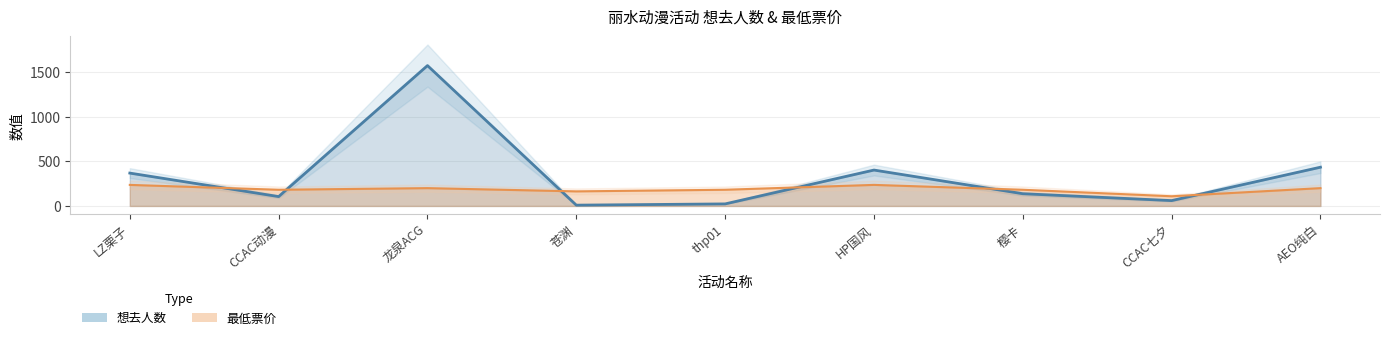

After their last crossing, which series has the higher values: 最低票价 (scaled) or 想去人数?

想去人数